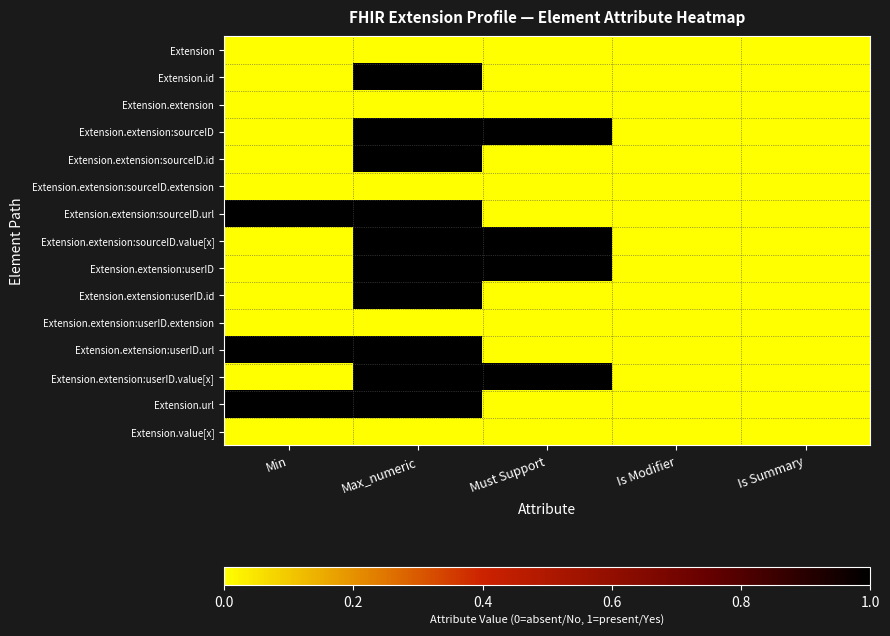

Which series changed the most between Must Support and Is Summary?

Extension.extension:sourceID